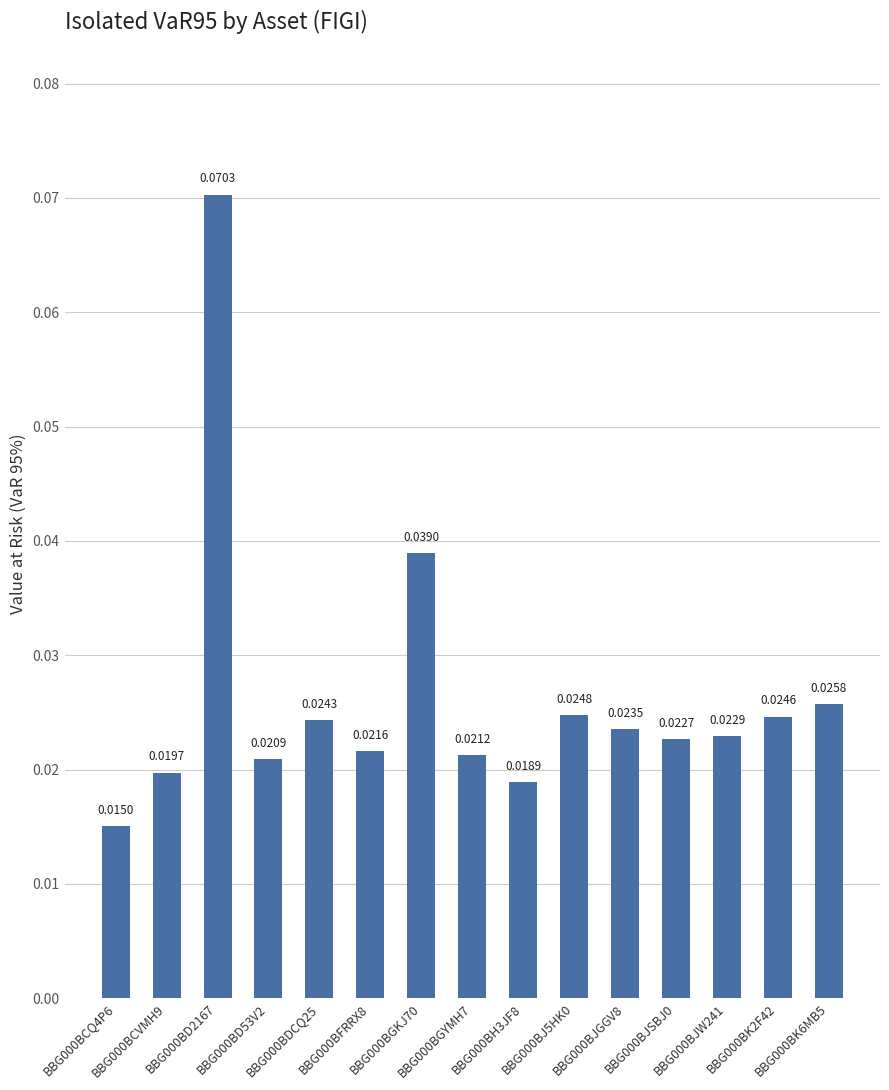

The chart shows a value of 0.0 at BBG000BJW241. True or false?

False